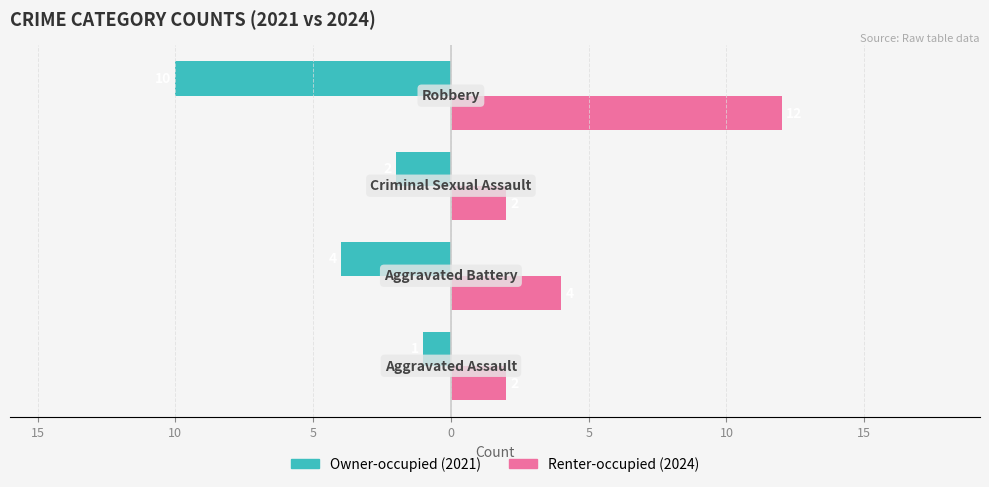

The Owner-occupied series shows -15 at 5. True or false?

False